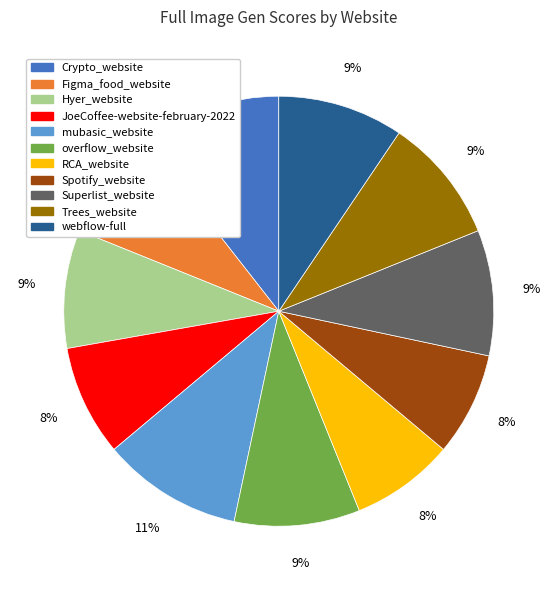

To the nearest percent, what percentage of the pie is webflow-full?

9%